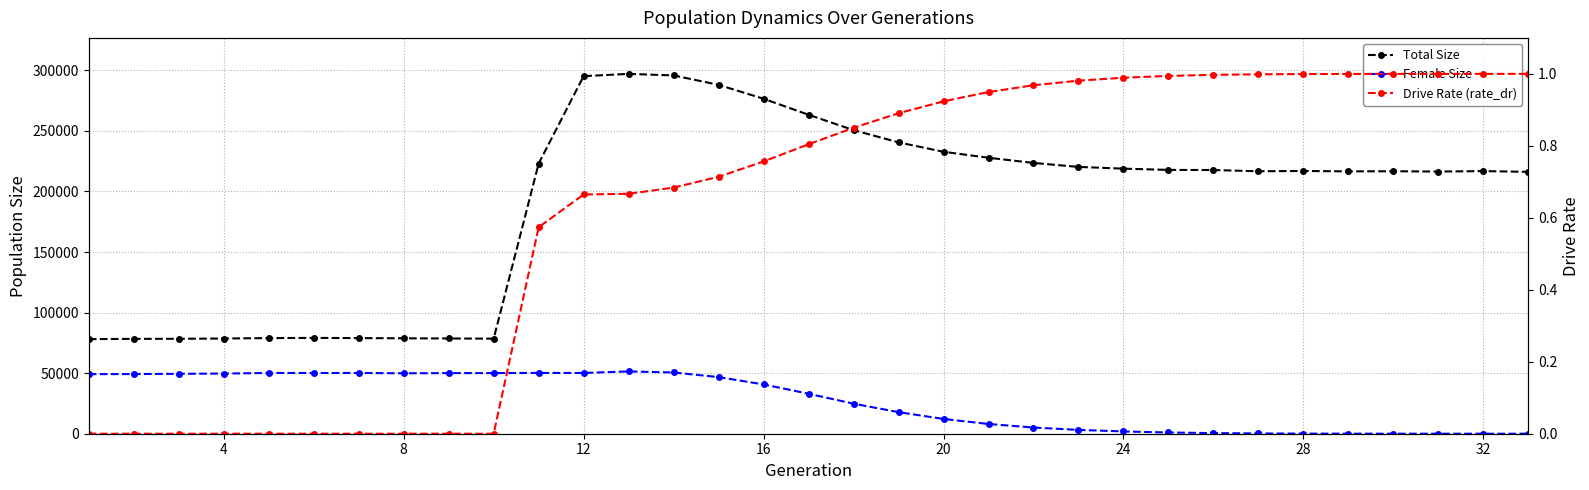

True or false: Female Size and Total Size intersect in this chart.

False